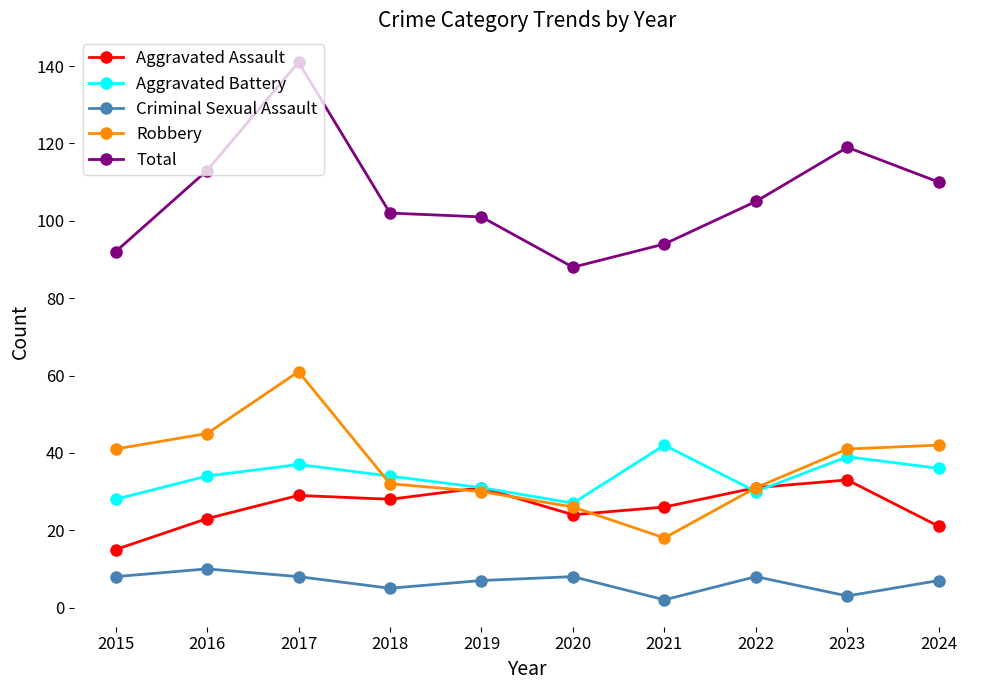

How many lines are shown in the chart?

5